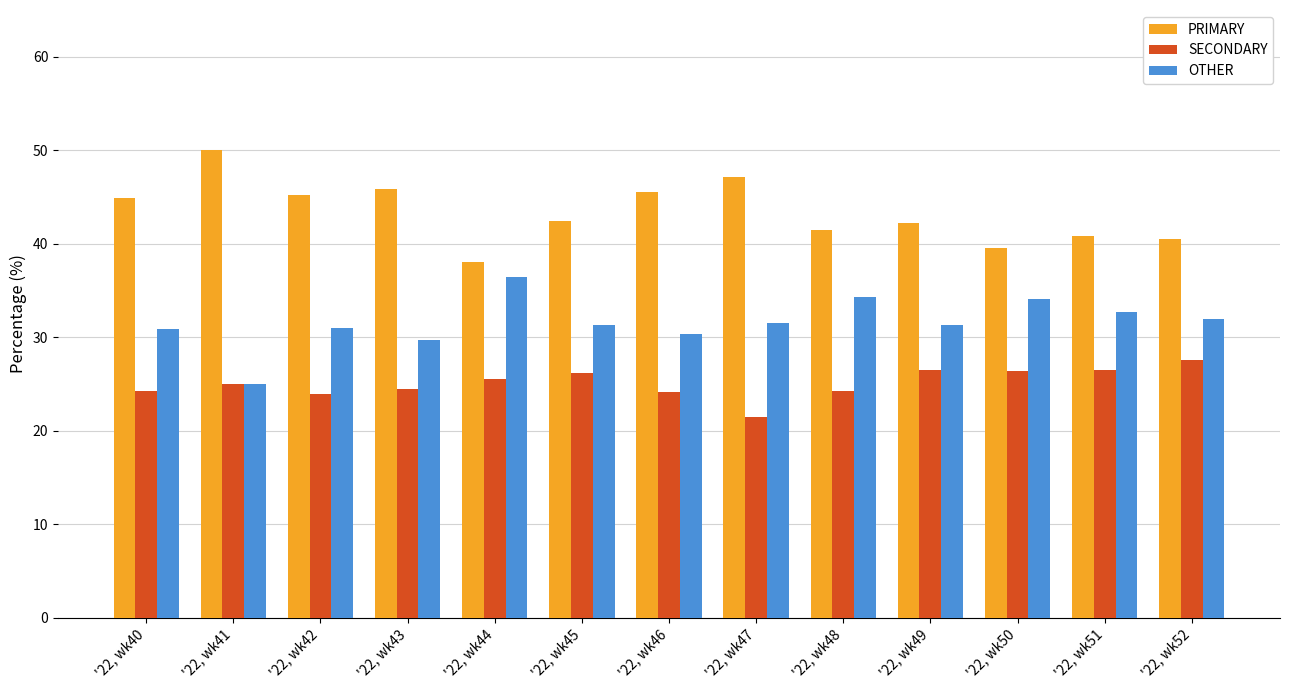

What is the average value of the SECONDARY series?

25.1